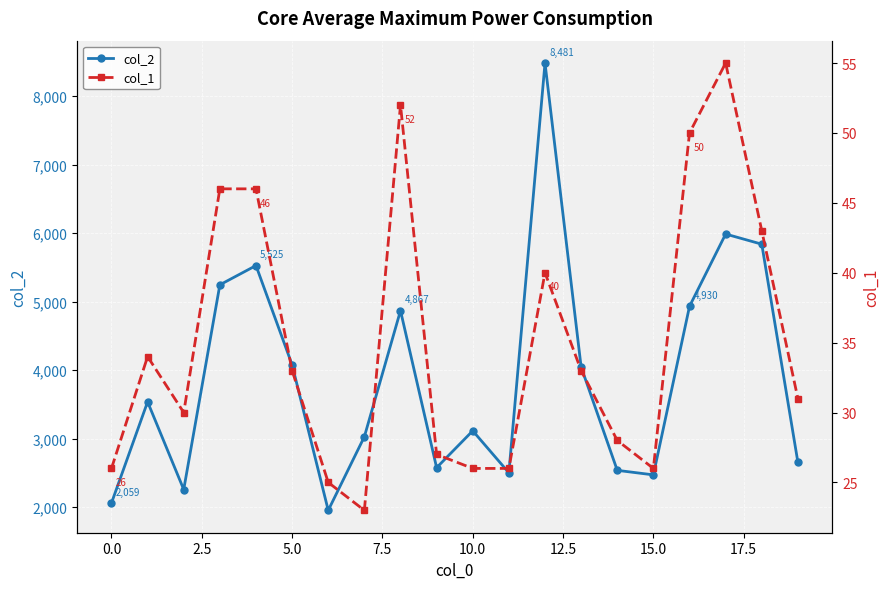

The value of col_1 at 11 is 26. True or false?

True